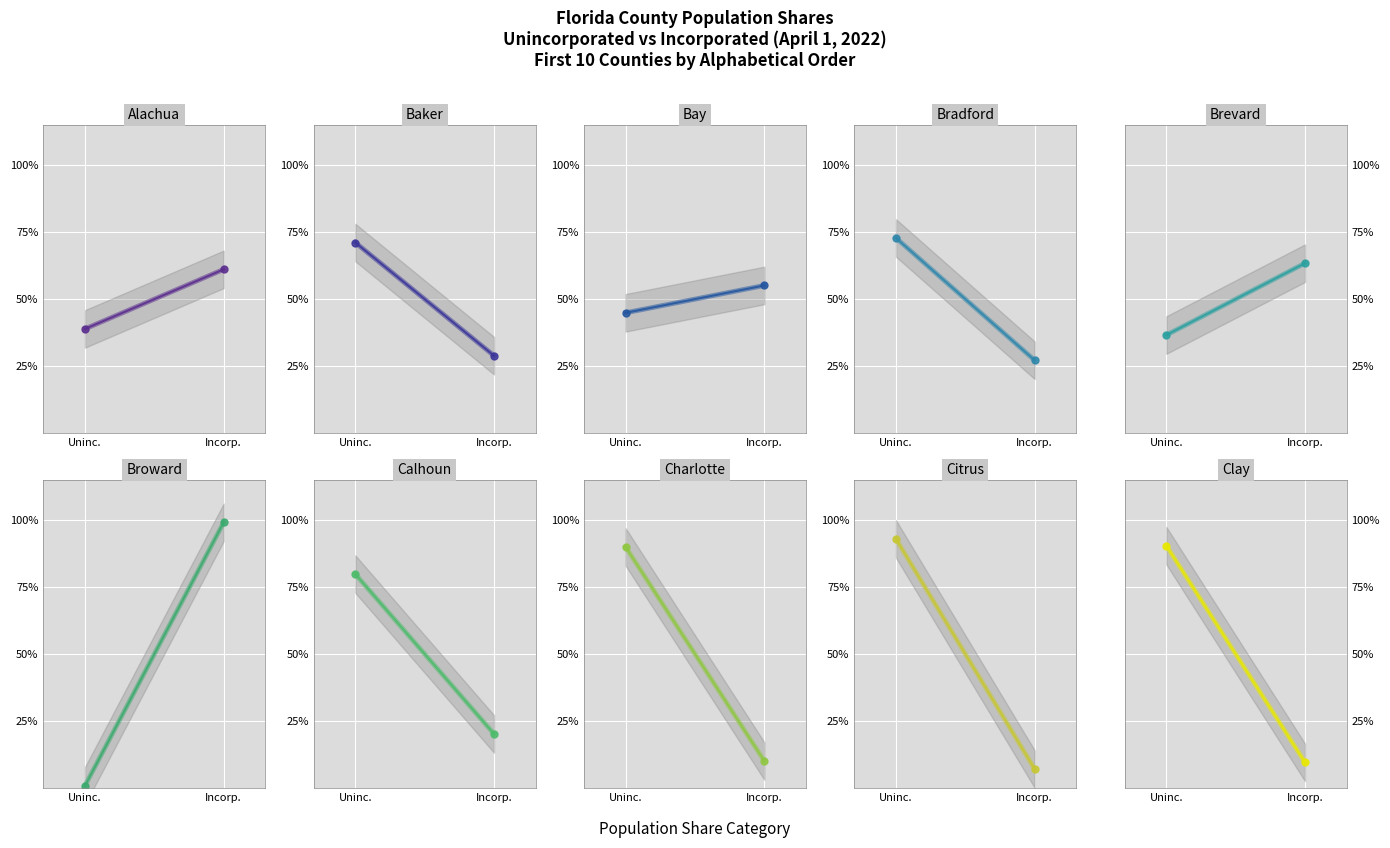

Between Brevard and Charlotte, which is larger?

Charlotte